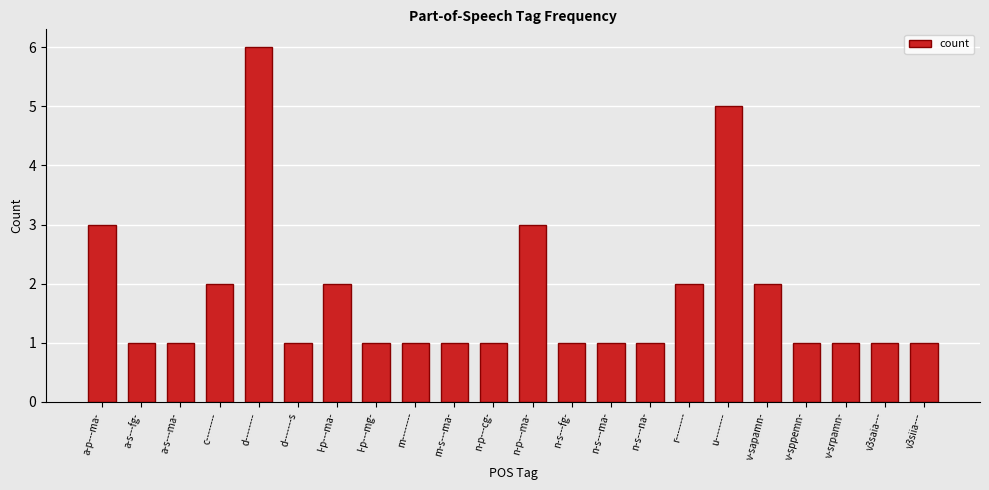

What is the average value?

2